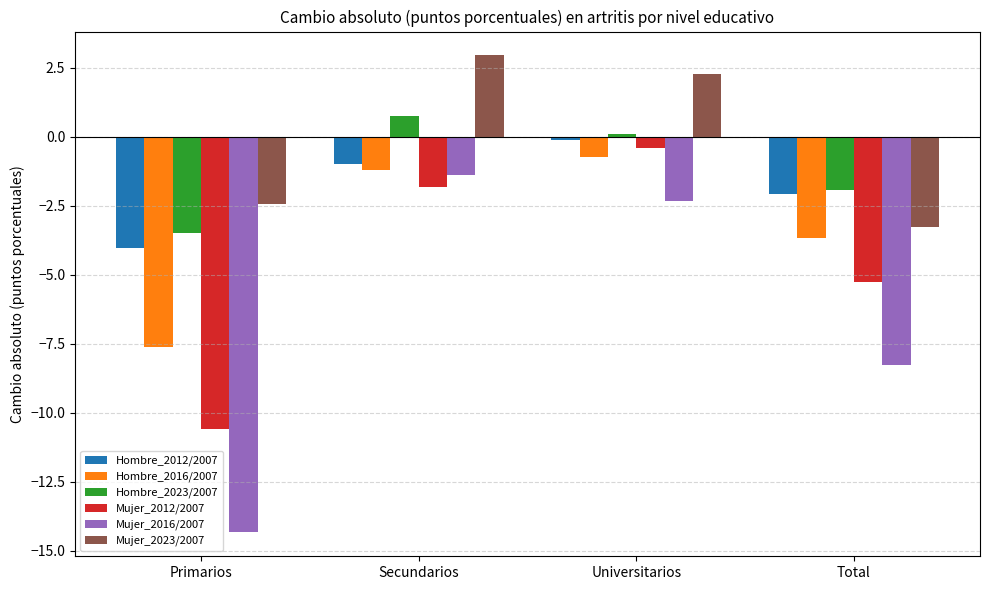

Is the value of Mujer_2016/2007 at Universitarios greater than the value of Mujer_2023/2007 at Total?

Yes